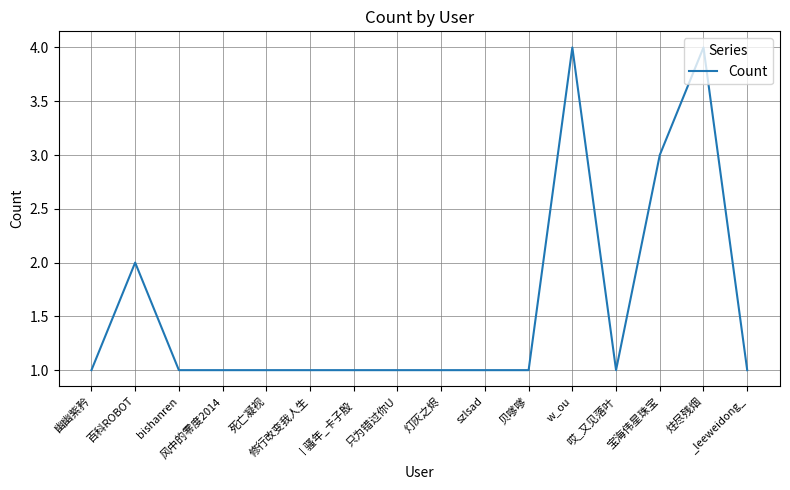

What is the difference between the maximum and minimum values?

3